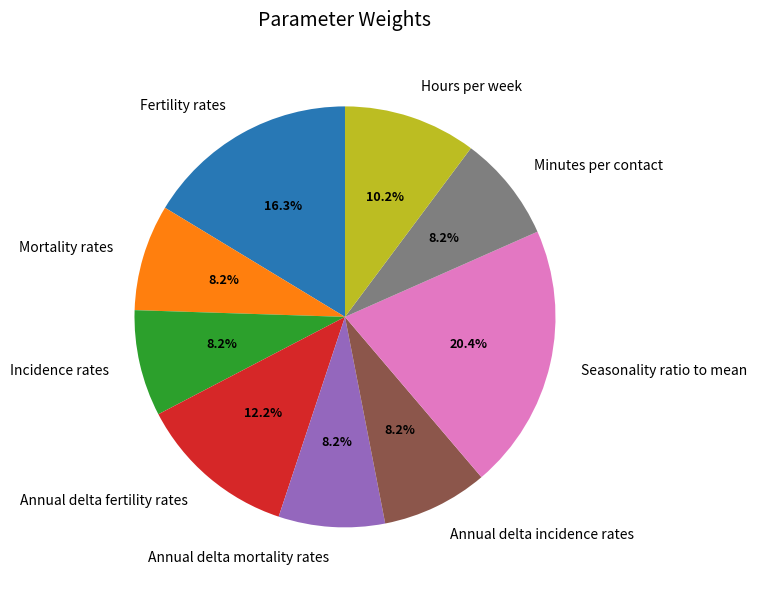

Is it true that Hours per week is 10% of the pie?

True